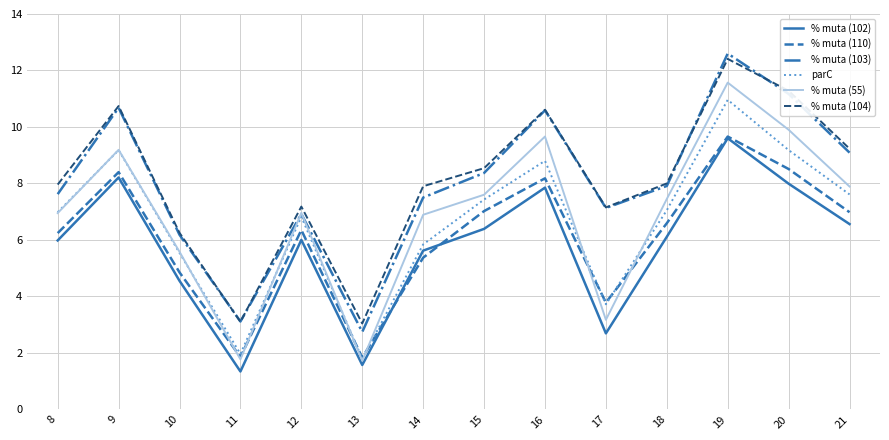

Which series changed the most between 8 and 13?

% muta (55)